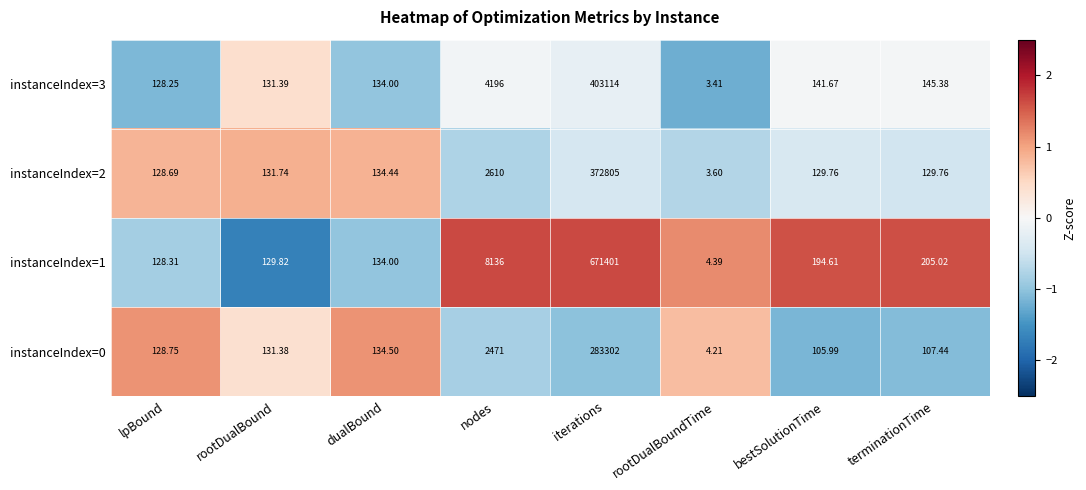

At which label does instanceIndex=2 first exceed 131?

rootDualBound